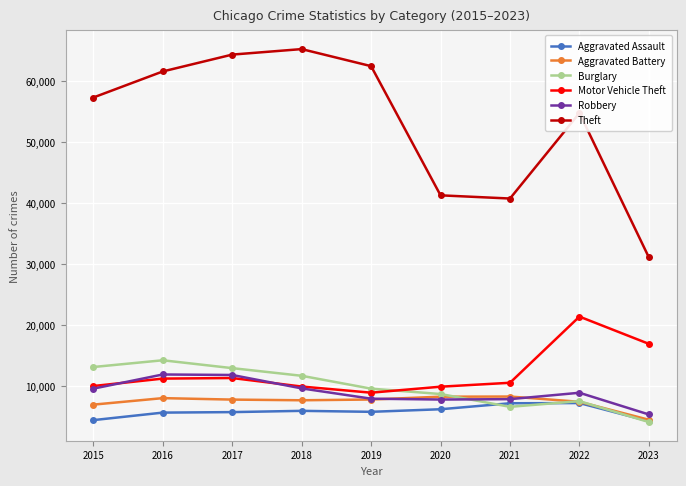

What is the difference between the Theft values at 2022 and 2019?

7683